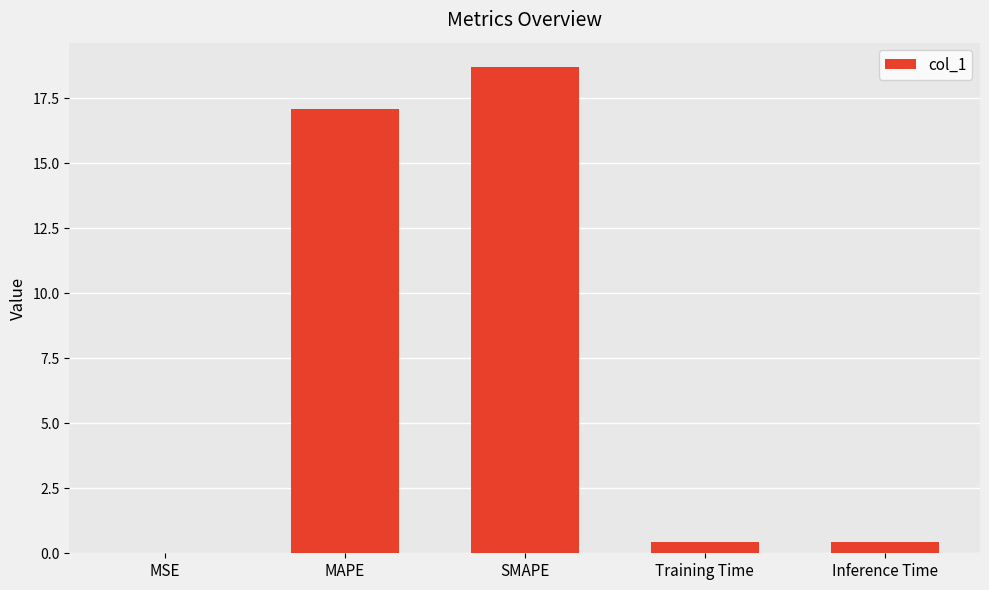

Which label corresponds to the largest value in the chart?

SMAPE